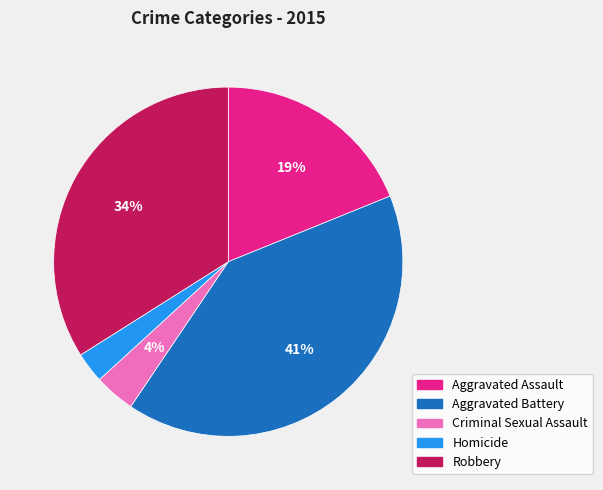

To the nearest percent, what portion does Aggravated Assault represent?

19%